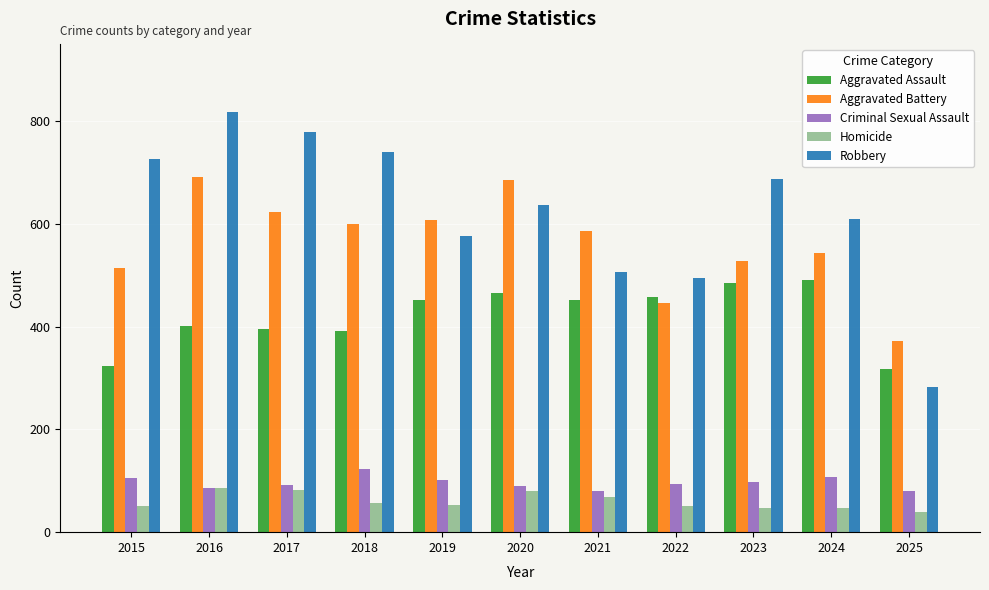

How many data points does each series have?

11